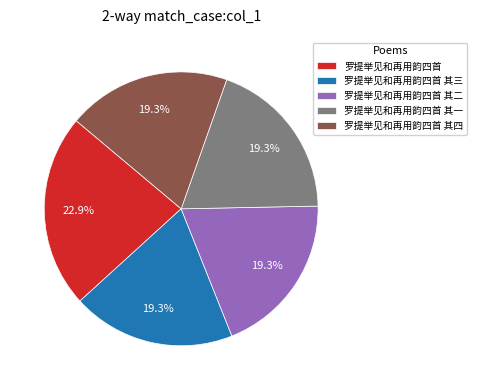

Count the number of slices in the pie.

5